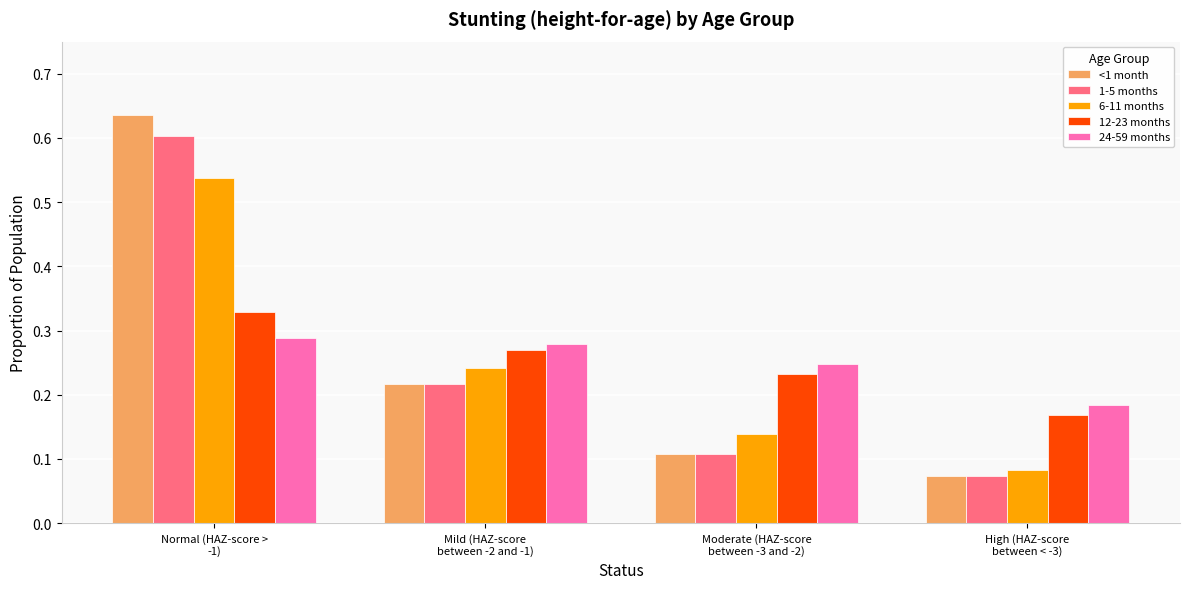

Rank the series by their maximum value, from lowest to highest.

24-59 months, 12-23 months, 6-11 months, 1-5 months, <1 month